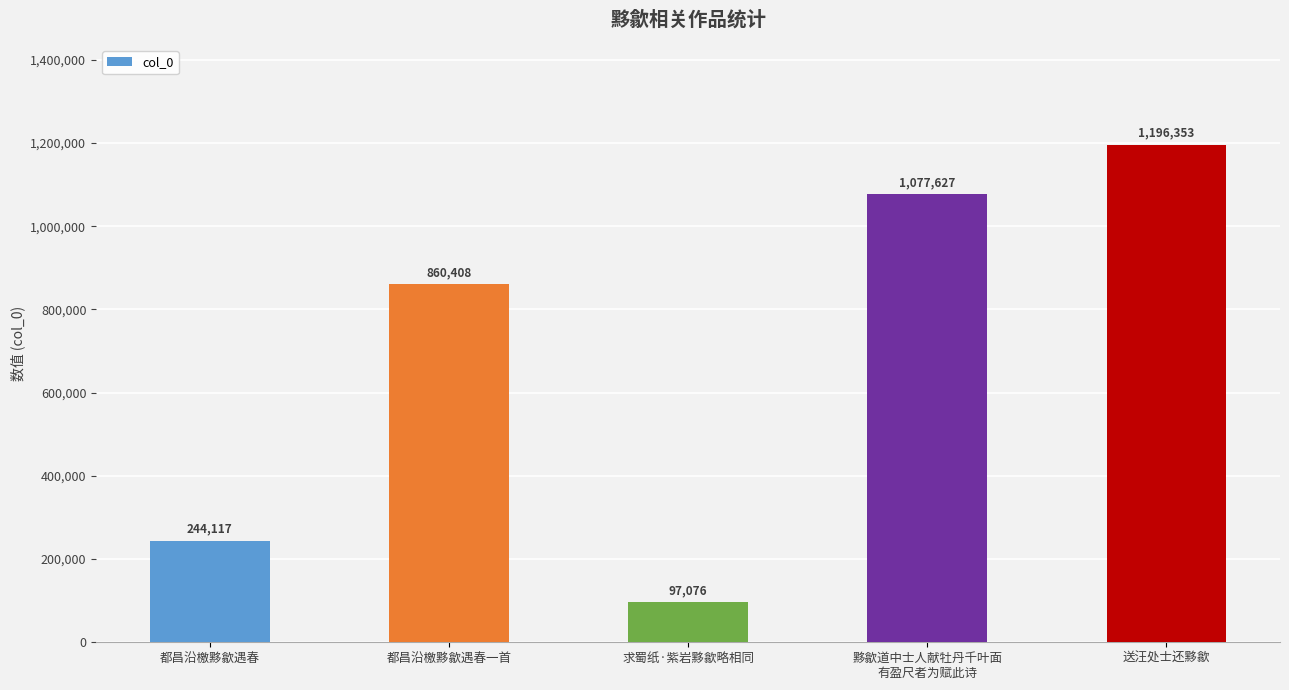

Reading left to right, what are all the values shown in this chart?

都昌沿檄黟歙遇春=244117	都昌沿檄黟歙遇春一首=860408	求蜀纸·紫岩黟歙略相同=97076	黟歙道中士人献牡丹千叶面
有盈尺者为赋此诗=1077627	送汪处士还黟歙=1196353